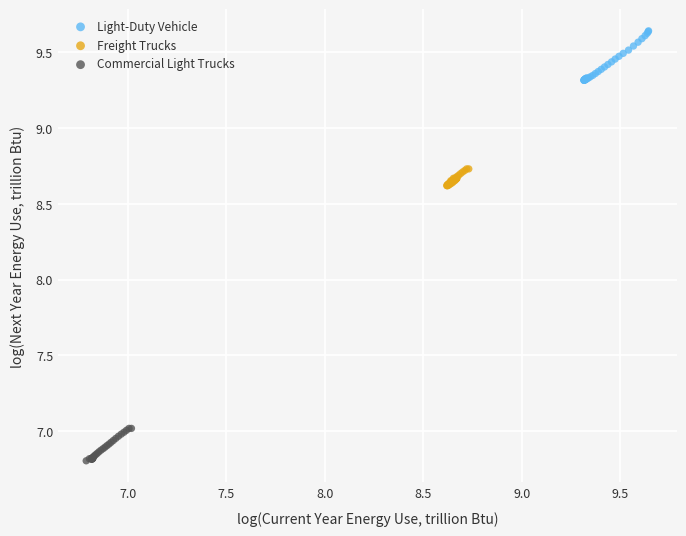

Which series reaches the maximum Y coordinate?

Light-Duty Vehicle